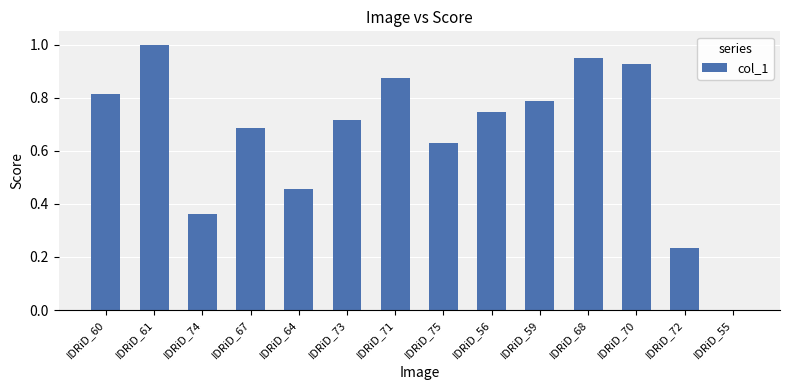

Which has a higher value, IDRiD_75 or IDRiD_68?

IDRiD_68